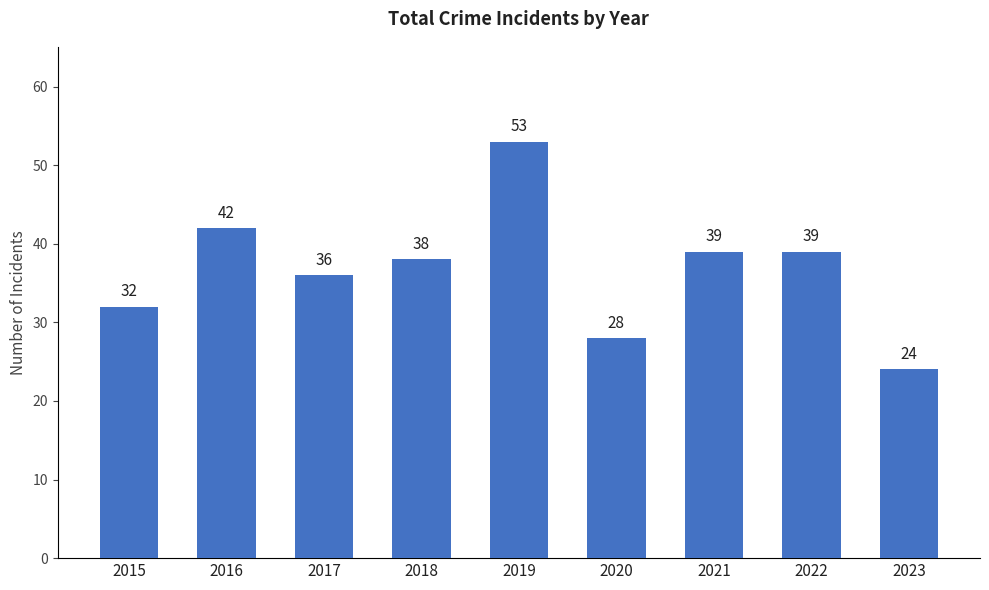

Reading right to left, transcribe all the data shown in this chart.

24	39	39	28	53	38	36	42	32